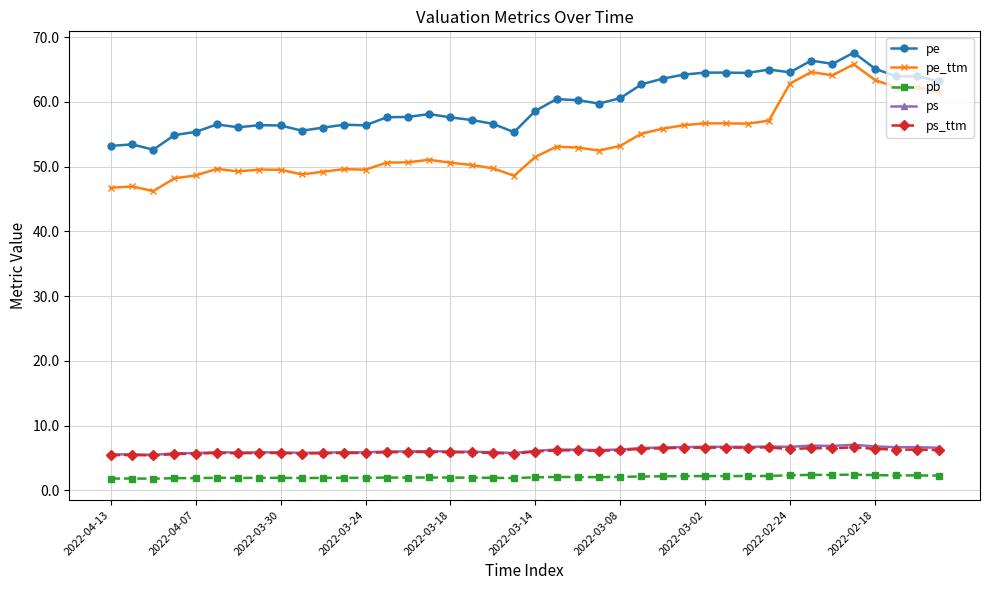

Is this an area chart (filled region under the line)?

No